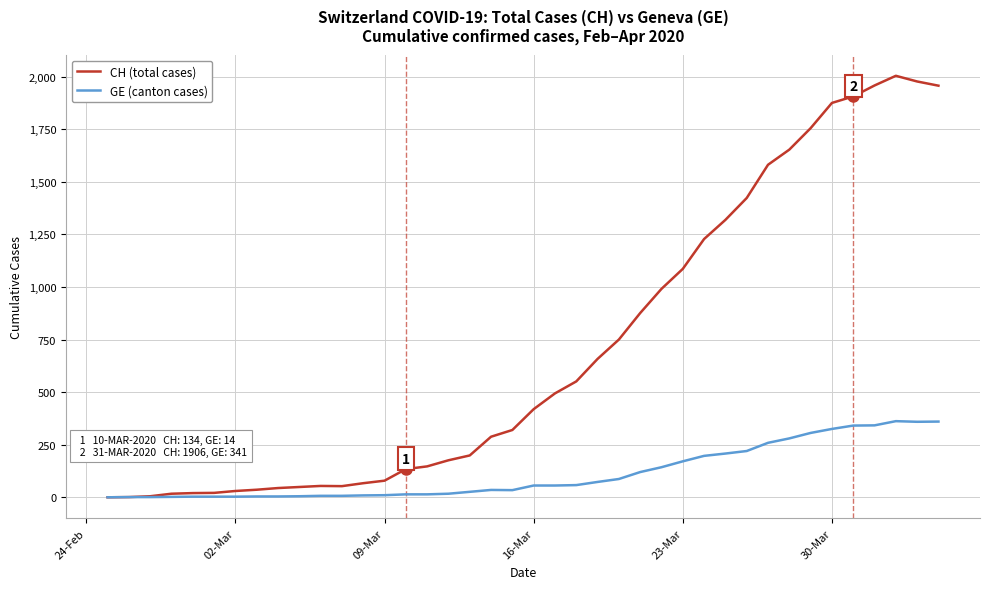

What is the greatest value displayed?

2004